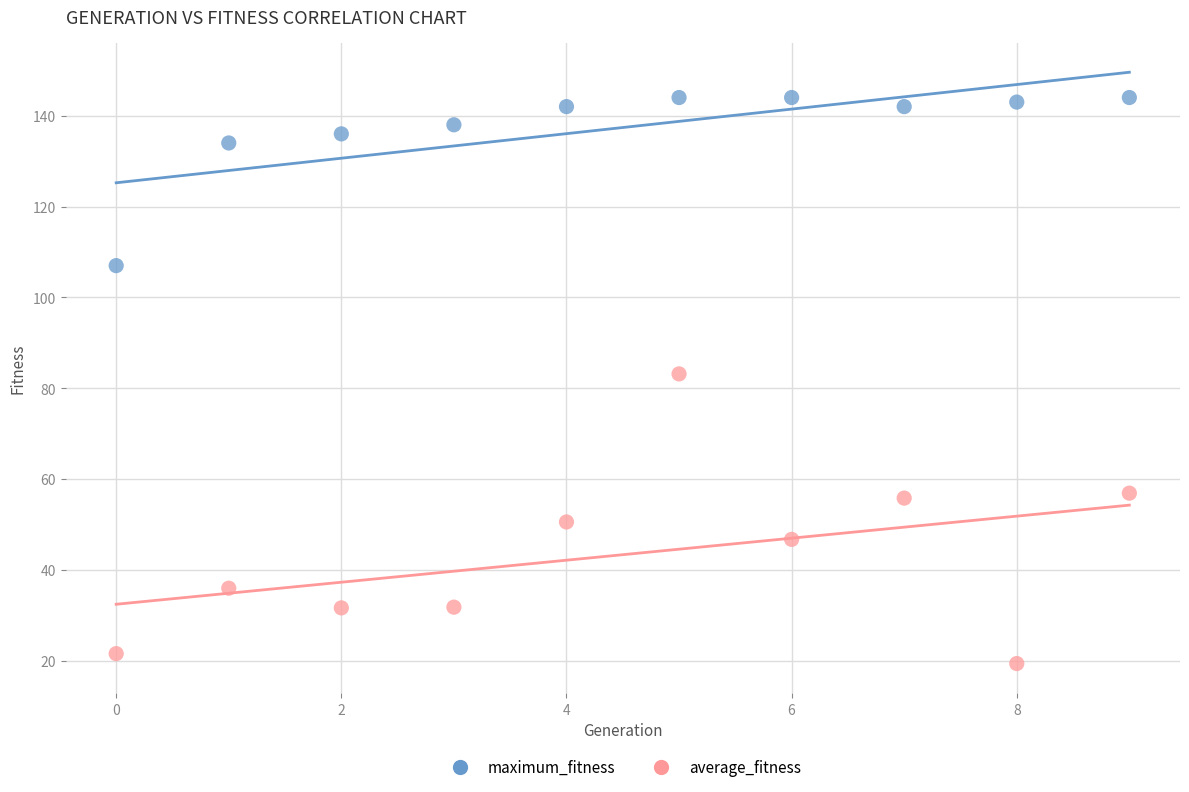

Which series contains the highest Y value?

maximum_fitness